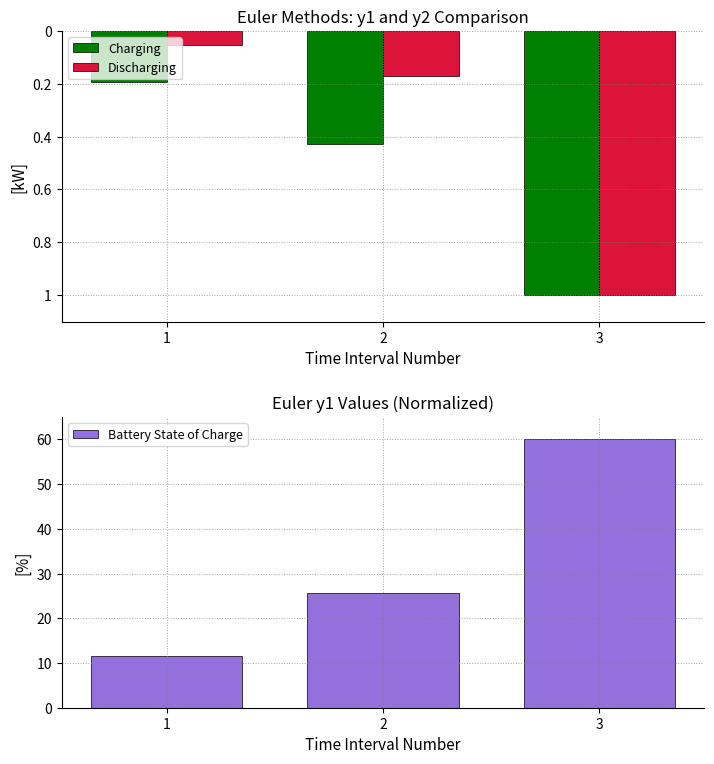

Count the number of data series in this chart.

3